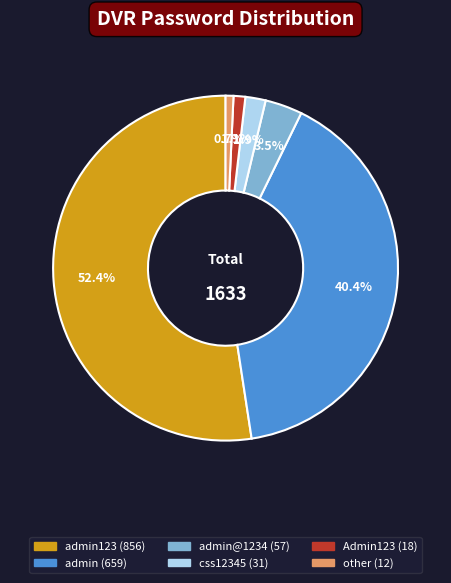

Is there a majority slice in this chart?

Yes